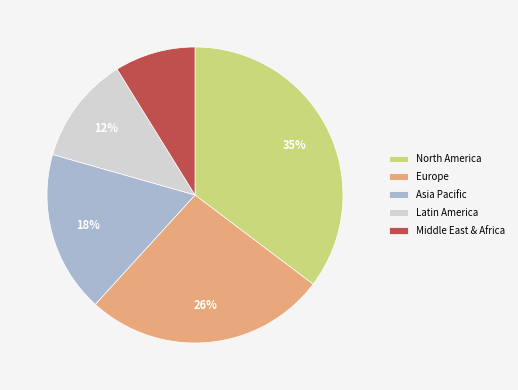

Combined, do Latin America and Middle East & Africa account for over 50%?

No